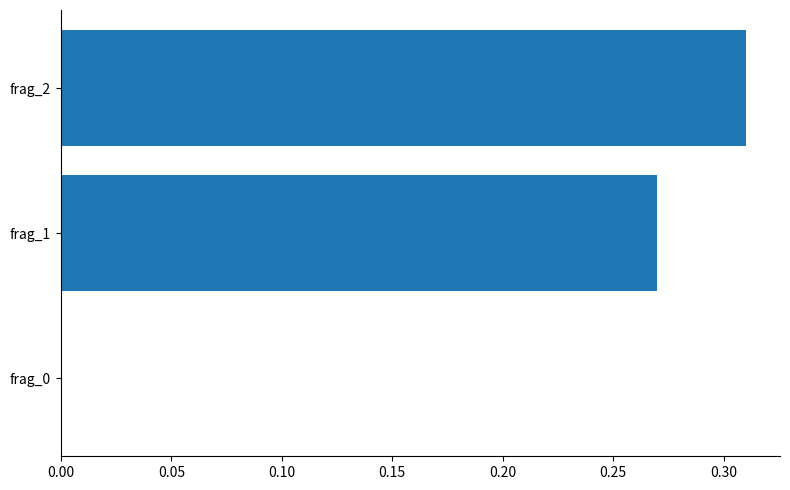

How many values are between 0 and 1?

3